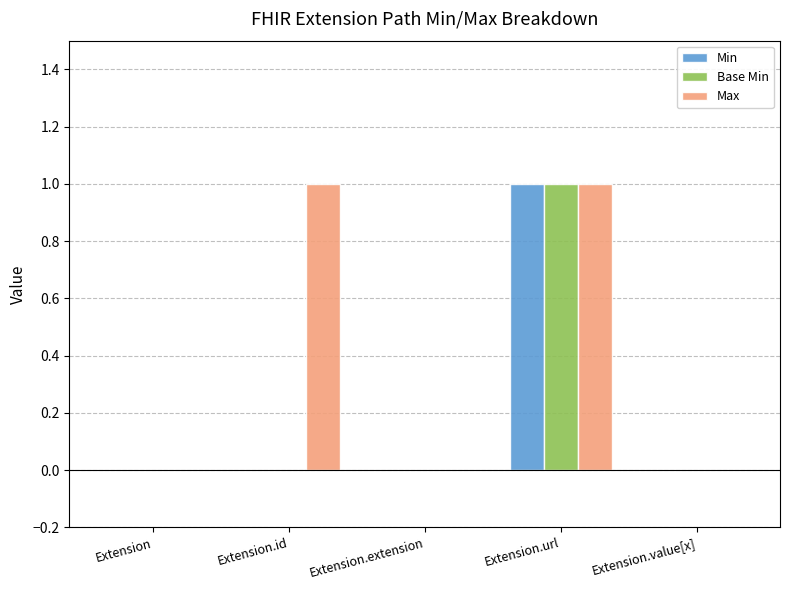

Reading left to right, what are all the values shown in this chart?

Min: 0	0	0	1	0
Base Min: 0	0	0	1	0
Max: 0	1	0	1	0